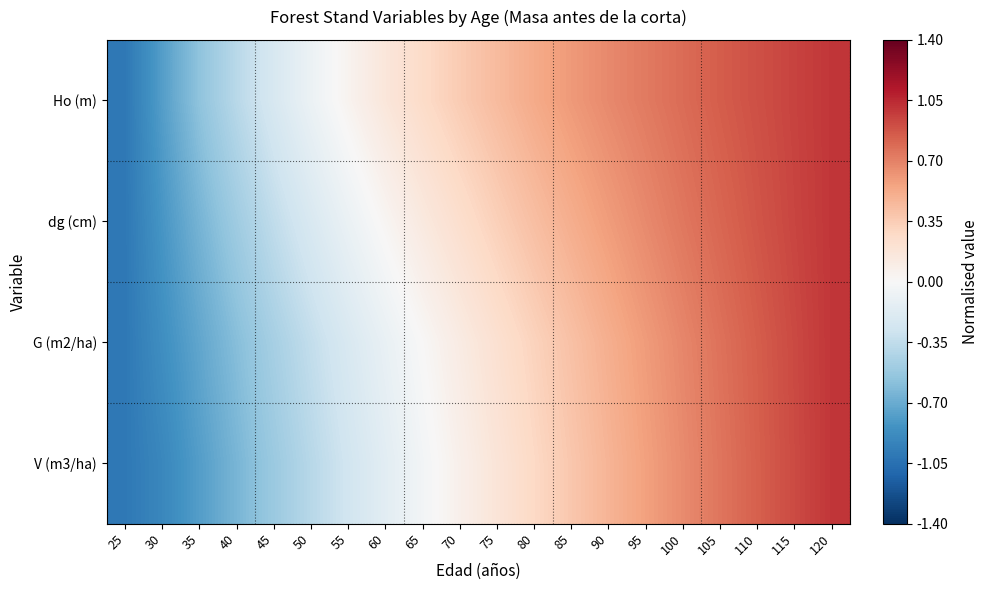

List the series in order of their peak value, highest first.

dg (cm), V (m3/ha), G (m2/ha), Ho (m)